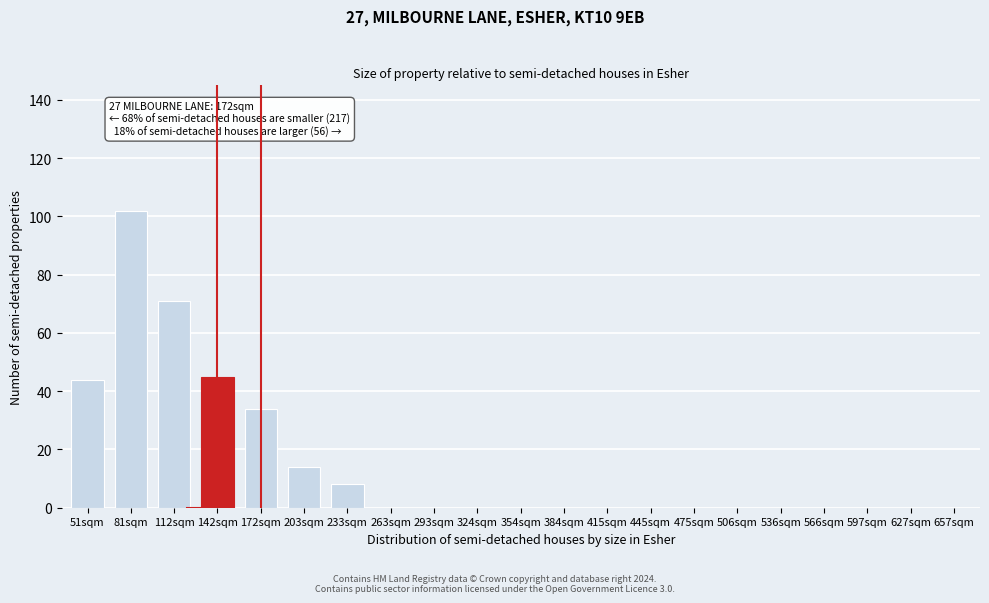

Reading left to right, extract all data points from this chart.

51sqm=44	81sqm=102	112sqm=71	142sqm=45	172sqm=34	203sqm=14	233sqm=8	263sqm=0	293sqm=0	324sqm=0	354sqm=0	384sqm=0	415sqm=0	445sqm=0	475sqm=0	506sqm=0	536sqm=0	566sqm=0	597sqm=0	627sqm=0	657sqm=0